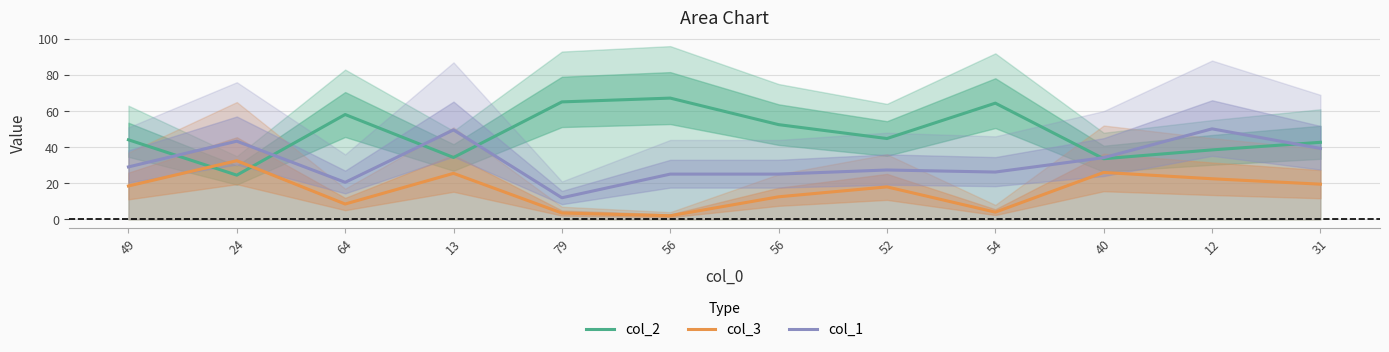

The value of col_3 at 64 is 15.2. True or false?

False